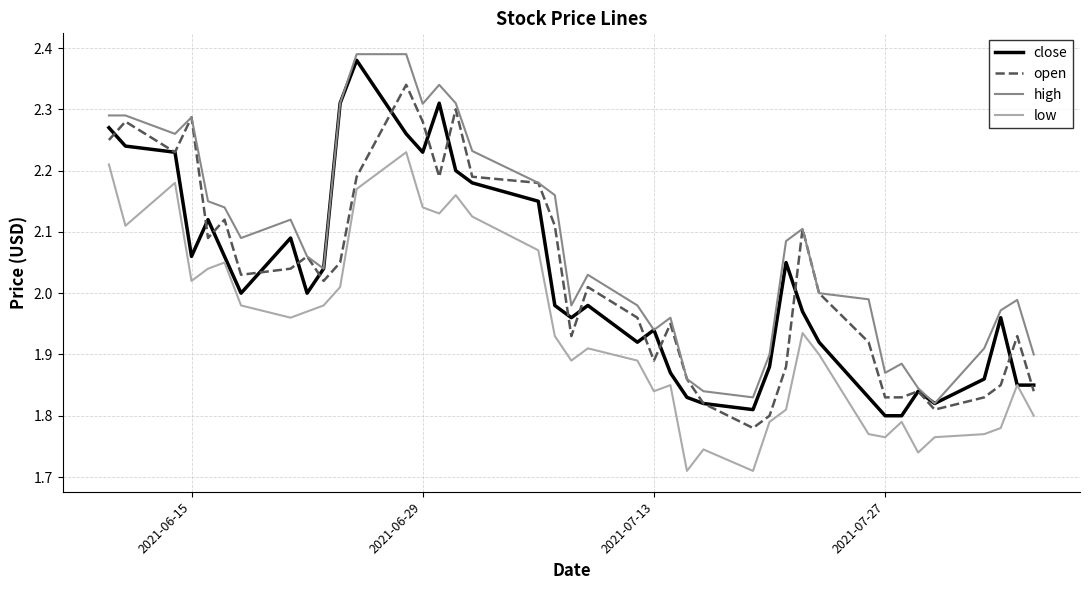

Which series has the largest total across all categories?

high